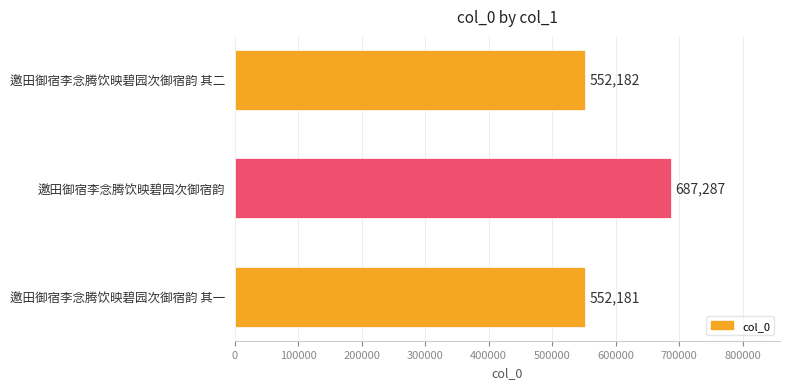

The value at 邀田御宿李念腾饮映碧园次御宿韵 其二 is 552182. True or false?

True